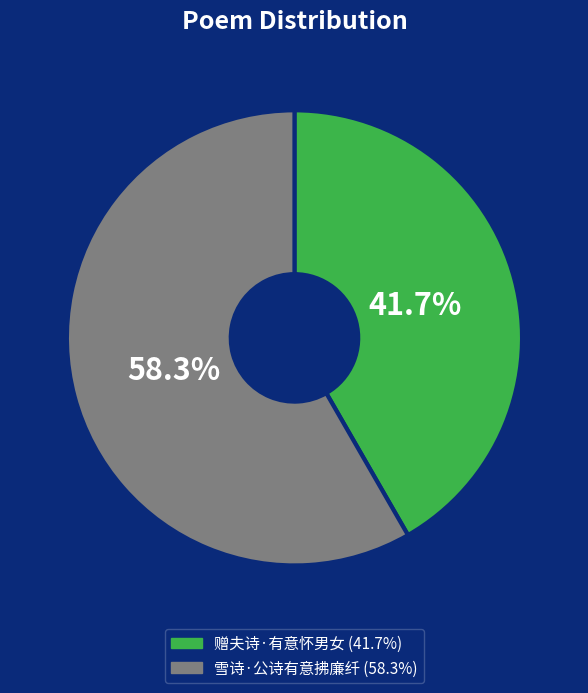

What percentage is the 雪诗·公诗有意拂廉纤 slice, to the nearest percent?

58%